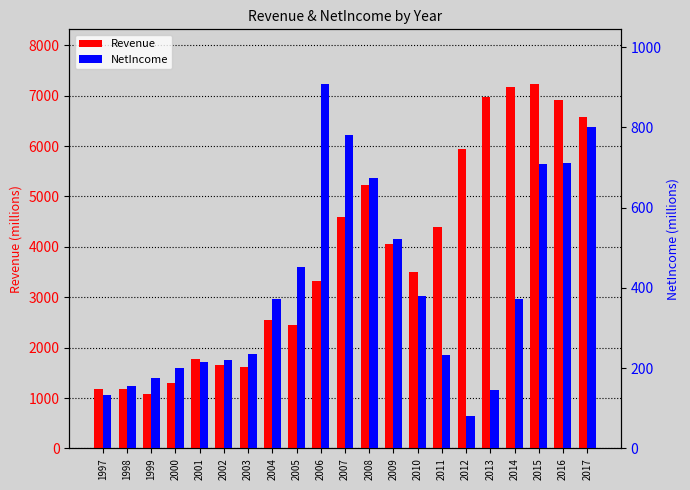

The Revenue series shows 6256.6 at 2007. True or false?

False